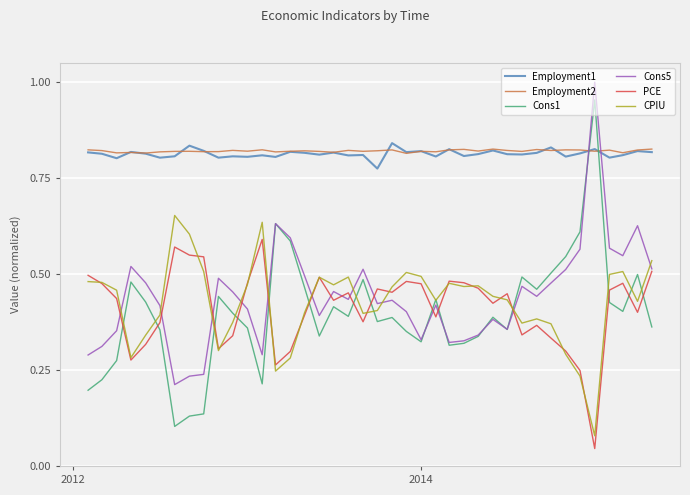

Which series has the widest spread of values?

Cons1